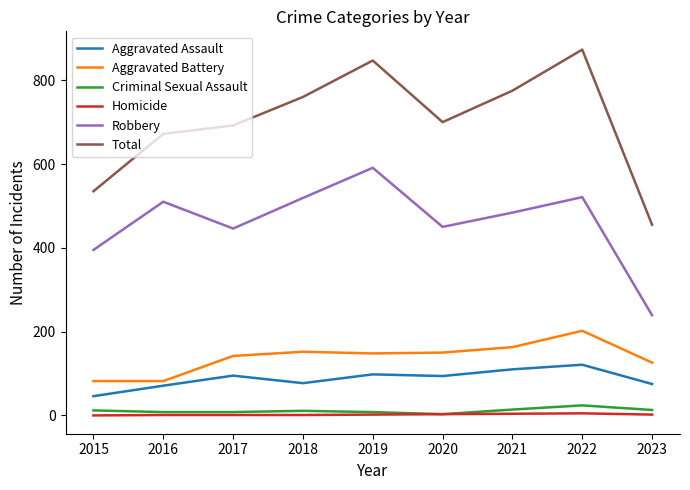

Is this an area chart (filled region under the line)?

No